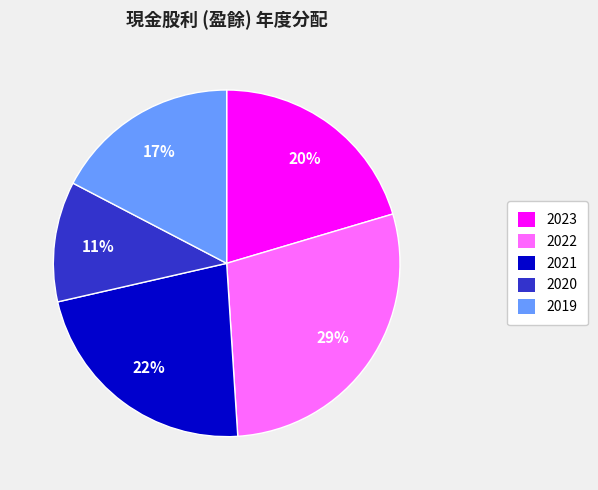

Combined, do 2019 and 2022 account for over 50%?

No